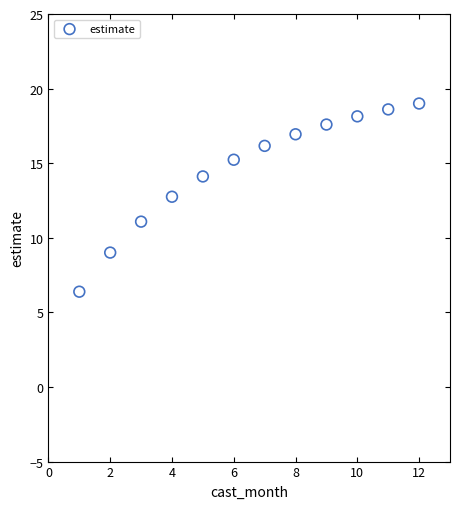

What is the average X value?

6.5